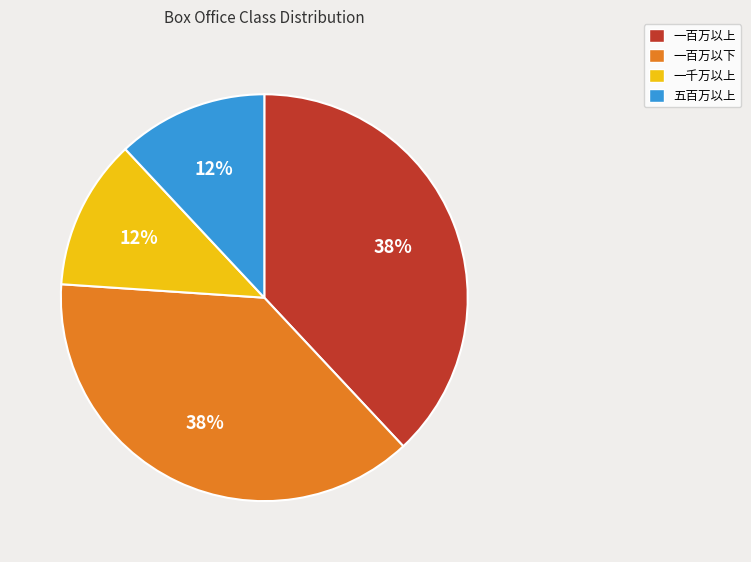

How many segments does this pie chart have?

4